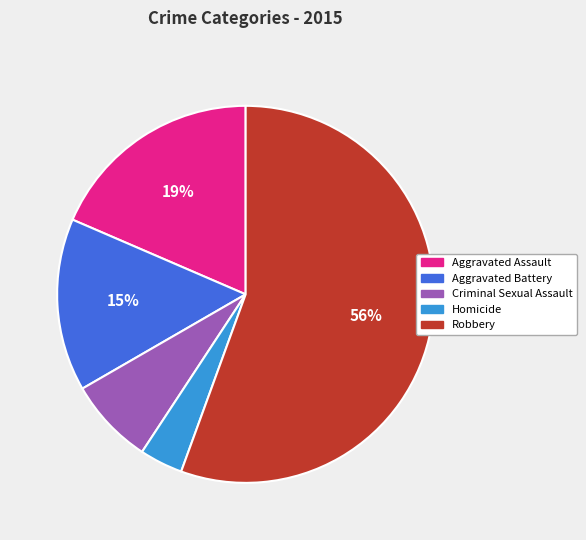

Between Homicide and Aggravated Assault, which is larger?

Aggravated Assault